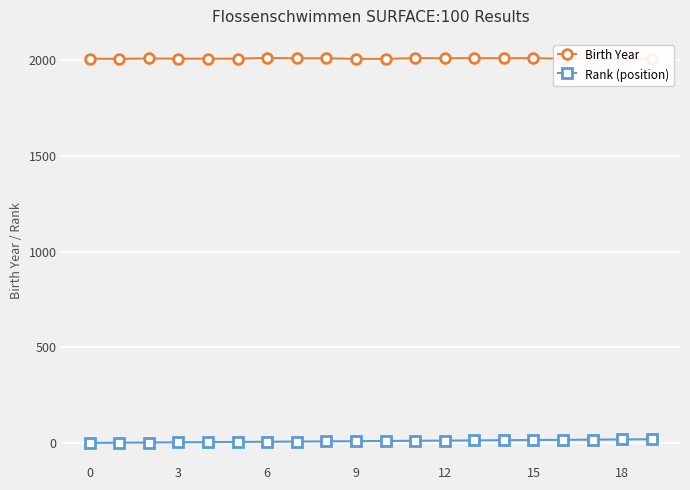

Does the chart display data point markers on the line(s)?

Yes